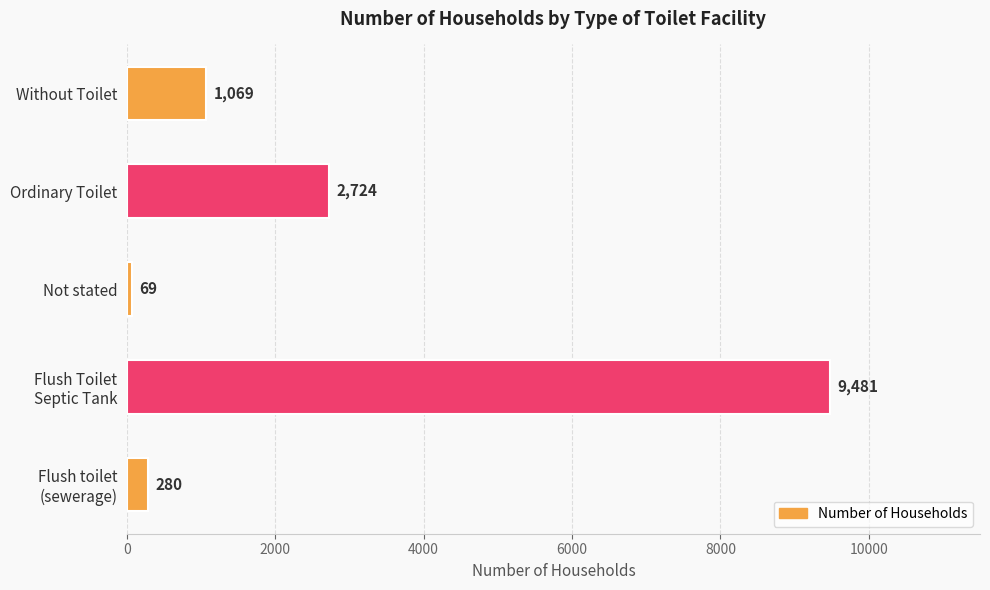

What is the sum of all values?

13623